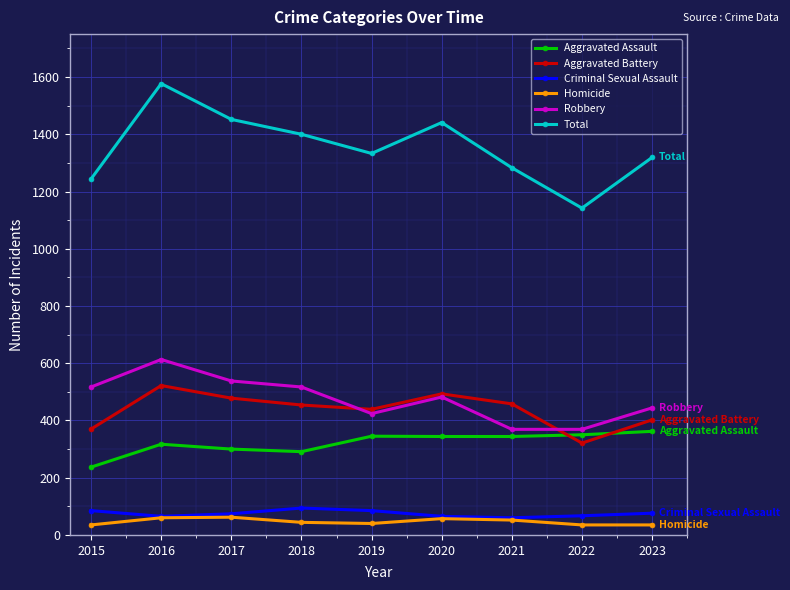

True or false: Total and Aggravated Assault cross at least once.

False